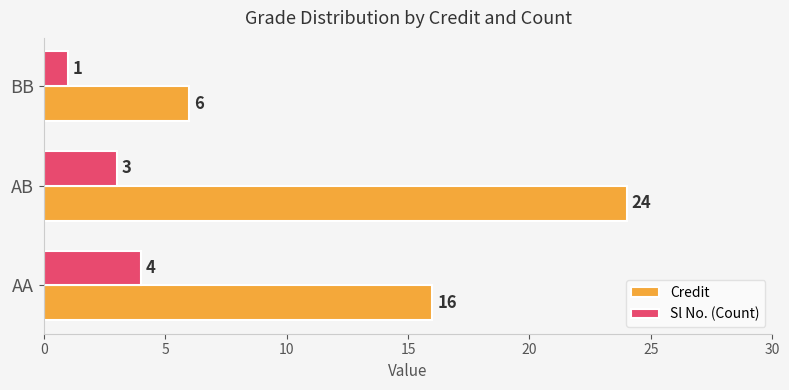

What is the average value of the Credit series?

15